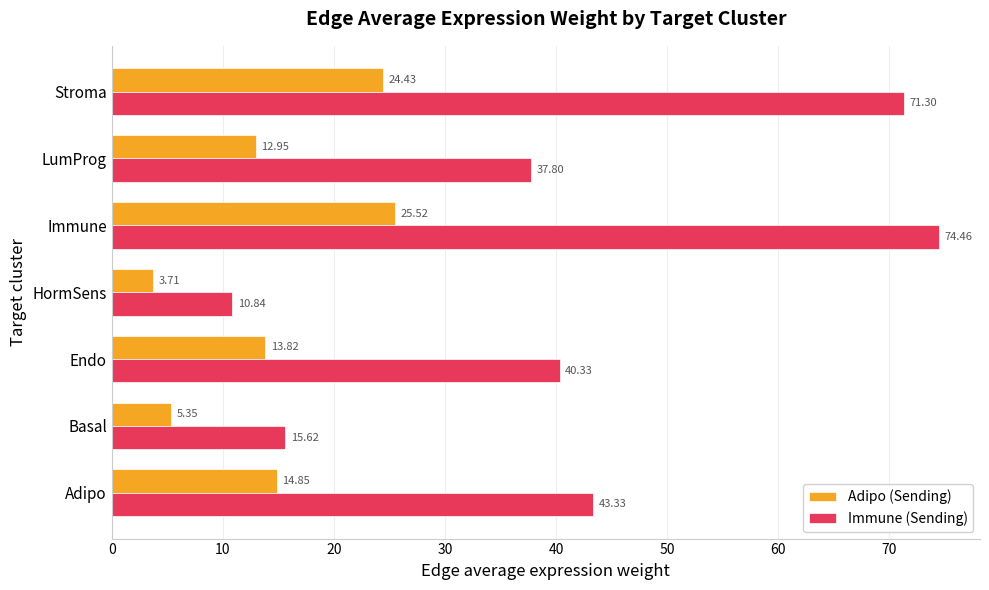

What is the sum of all Adipo (Sending) values?

100.6